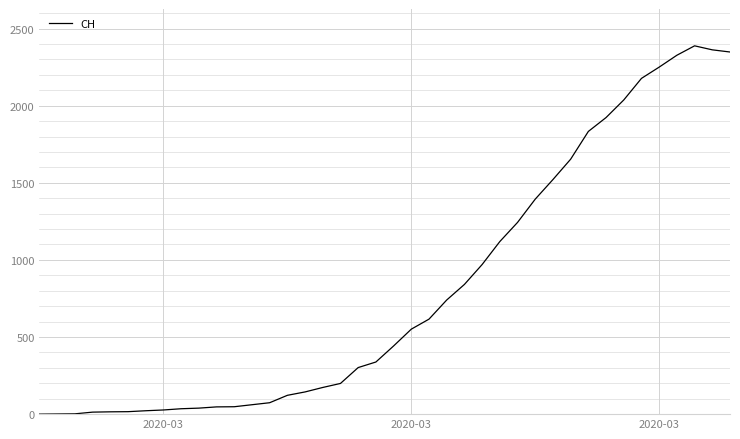

What is the greatest value displayed?

2388